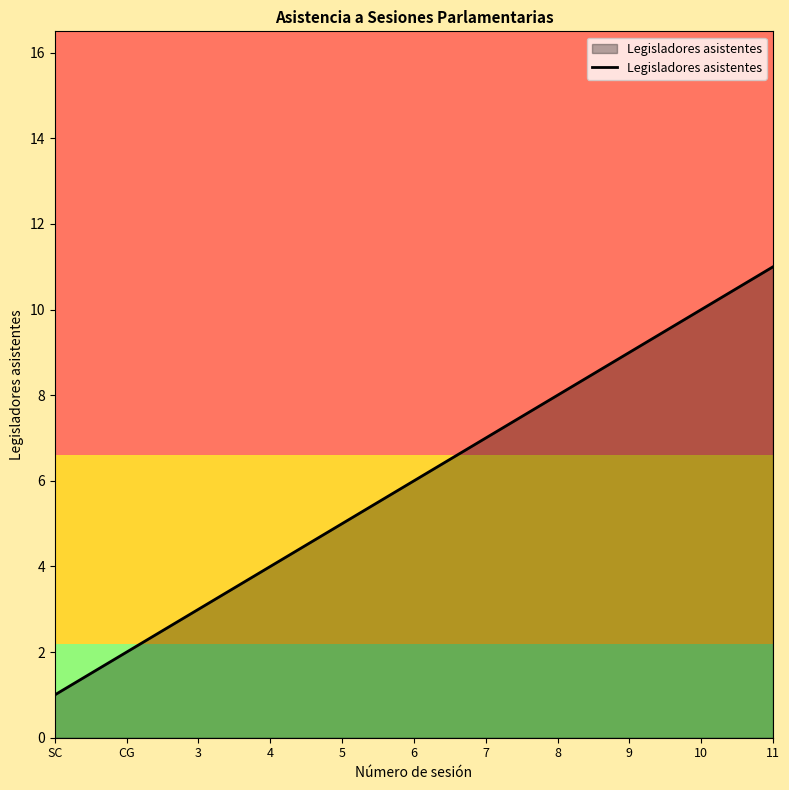

Reading left to right, list all the values displayed in this chart.

1	2	3	4	5	6	7	8	9	10	11